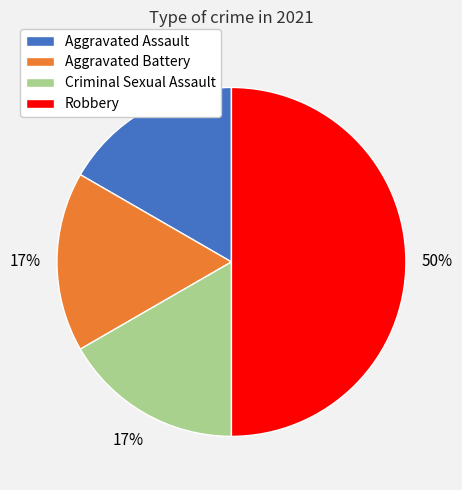

Which slice is the largest?

Robbery